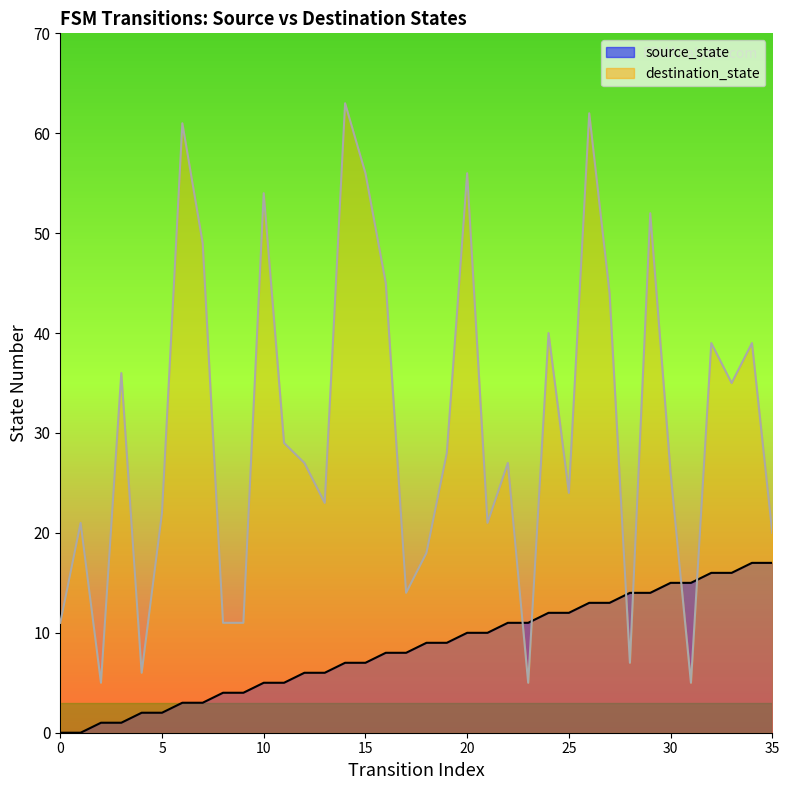

List the series in order of their overall mean, lowest first.

source_state, destination_state